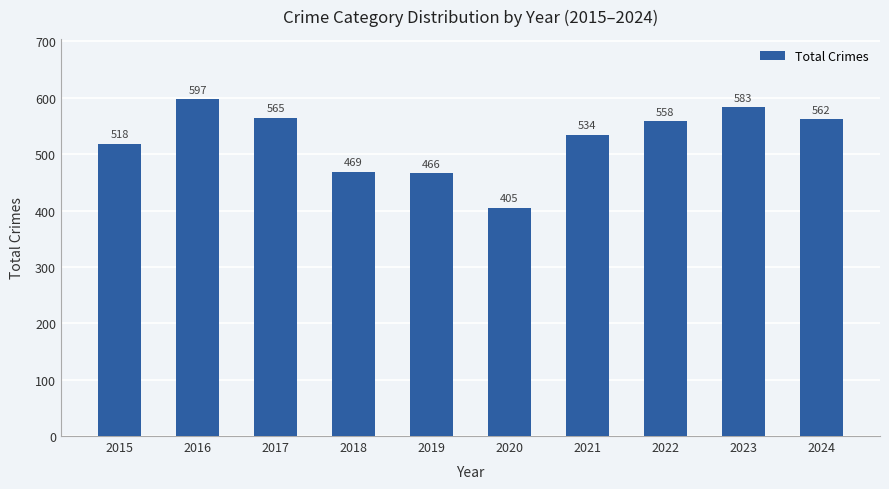

What is the change in value from 2015 to 2019?

-52